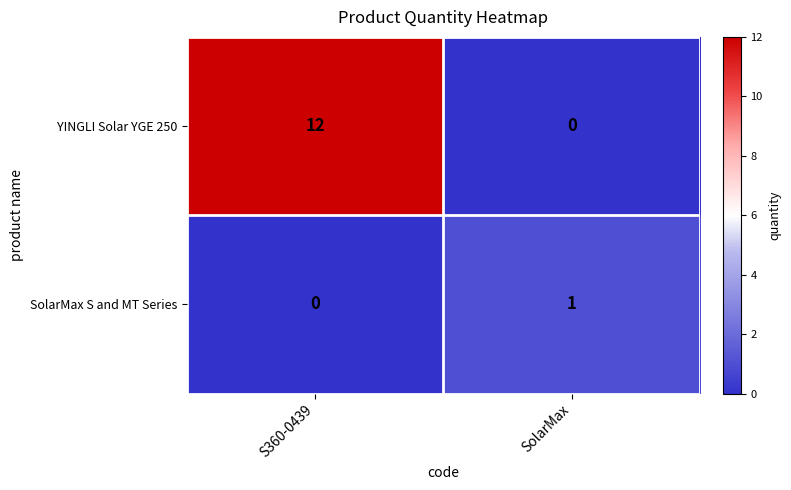

How many data points does each series have?

2